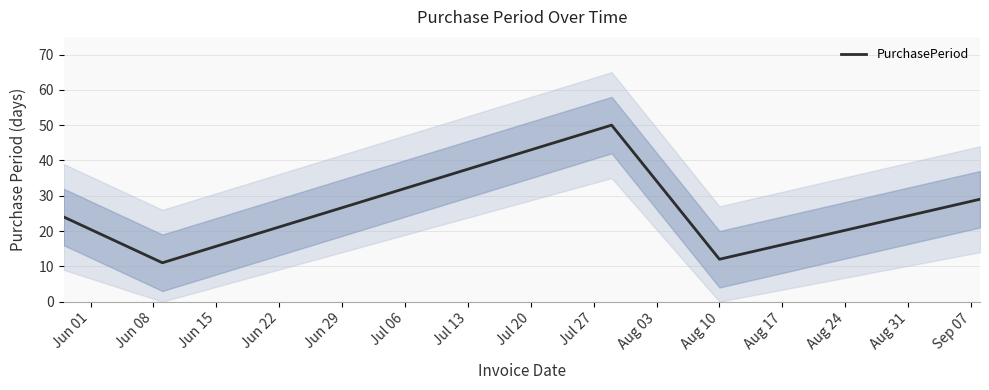

What is the difference between the maximum and minimum values?

39